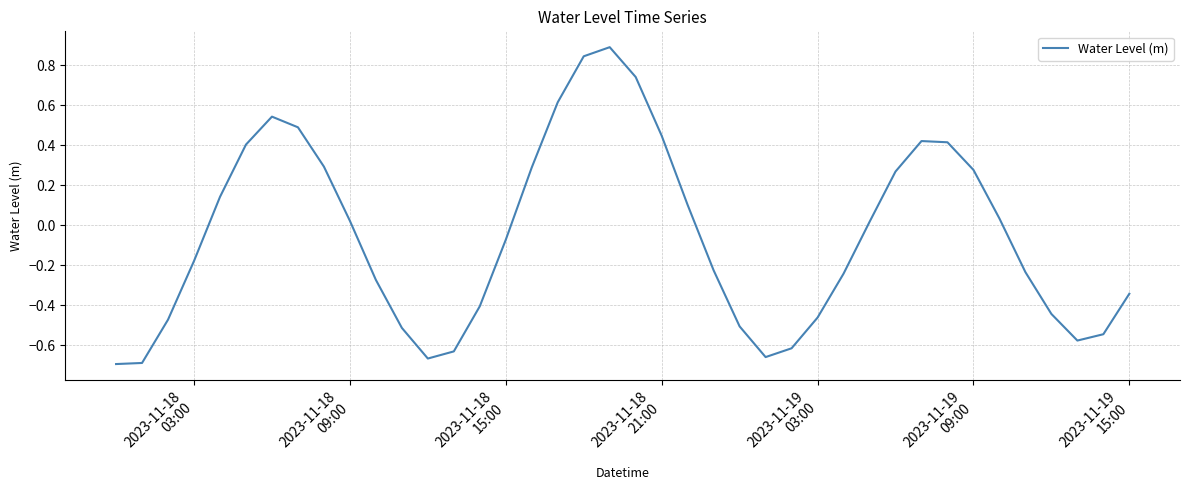

What is the greatest value displayed?

0.9